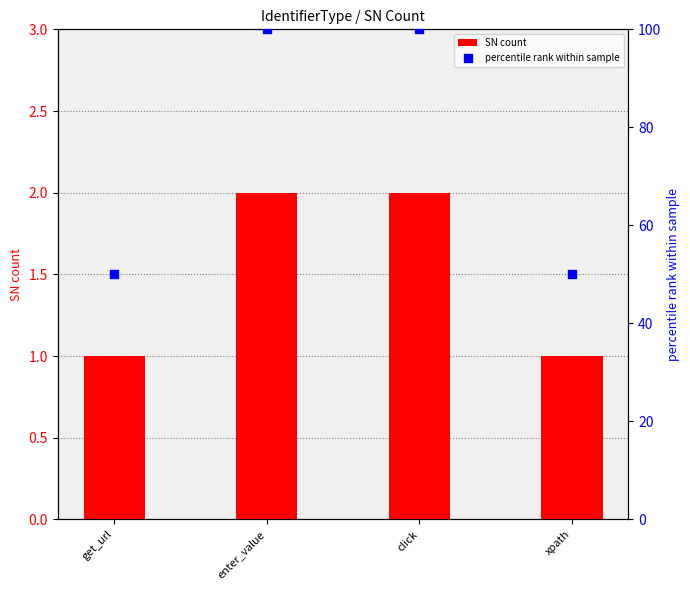

At how many categories does at least one series exceed 33?

4